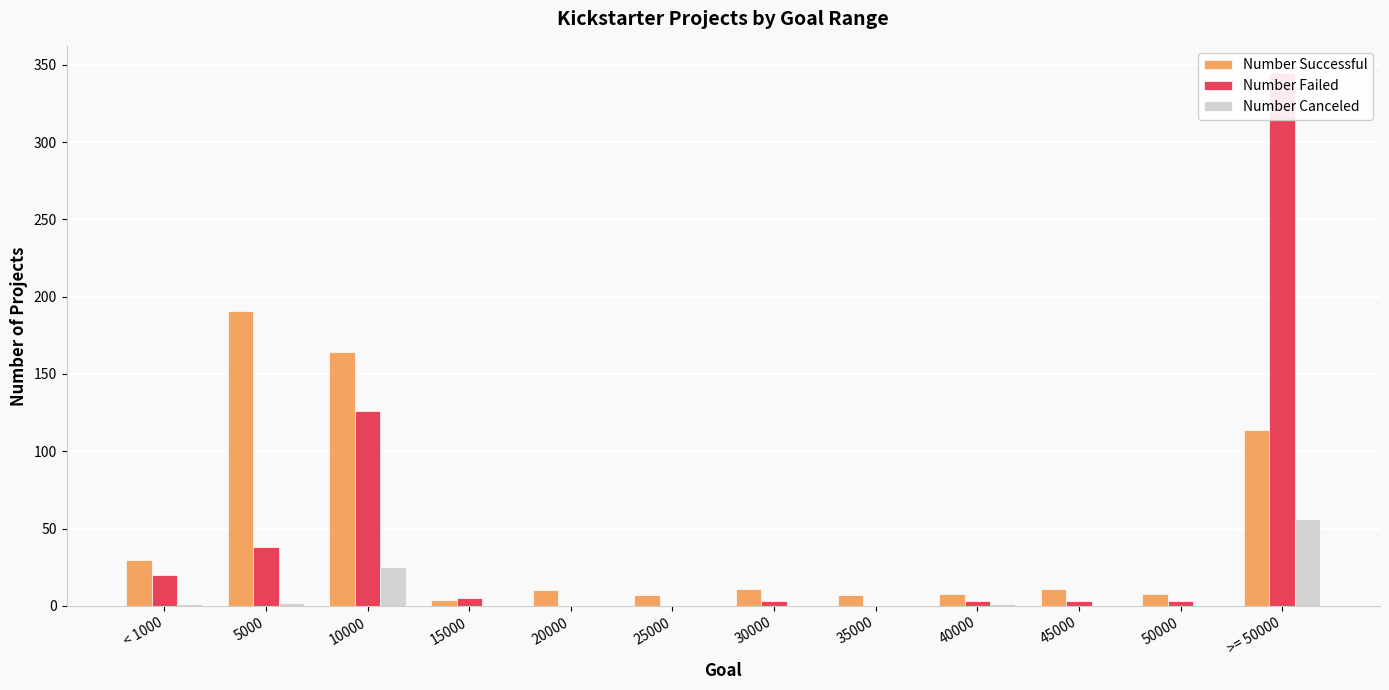

How many distinct data groups are displayed?

3